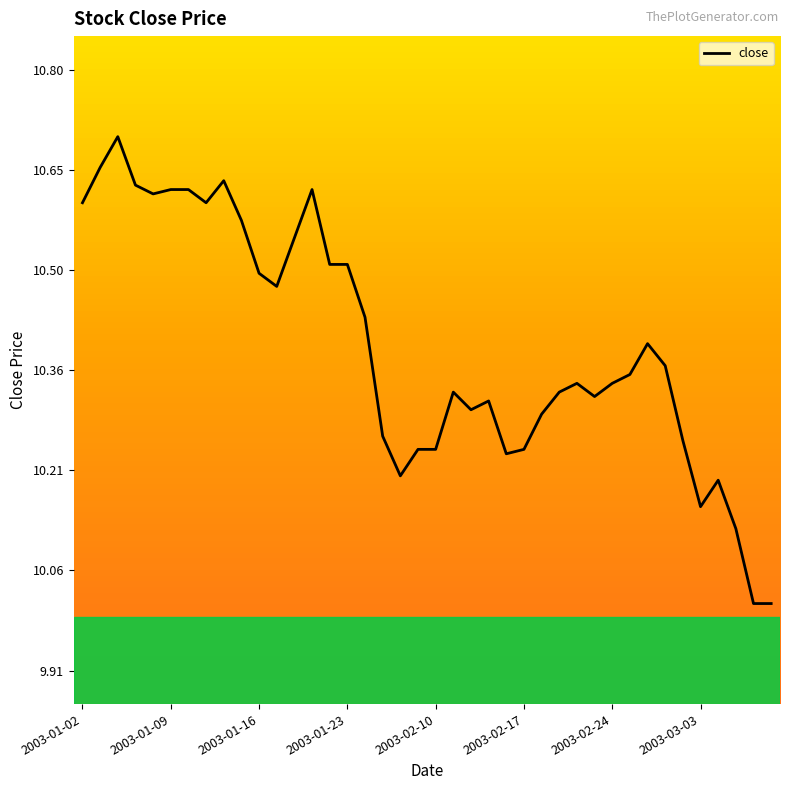

What is the smallest value displayed?

10.0